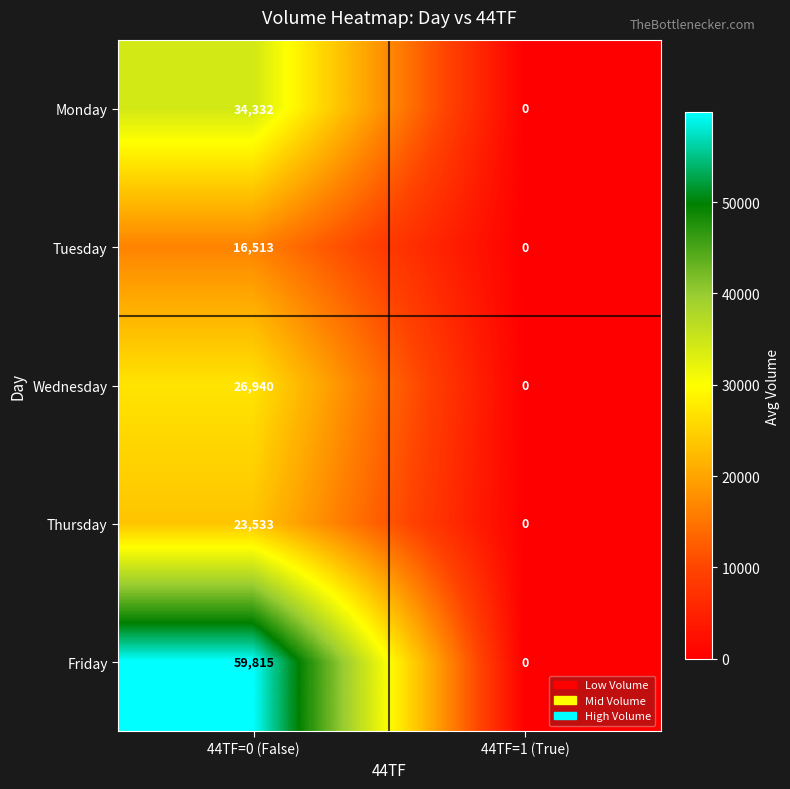

How many series are shown in this chart?

5